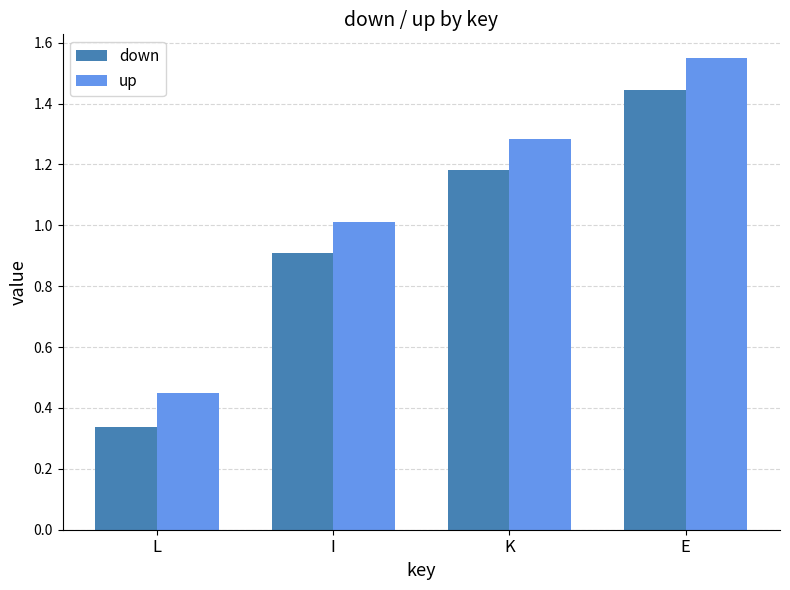

At which category does the chart reach its minimum across all series?

L